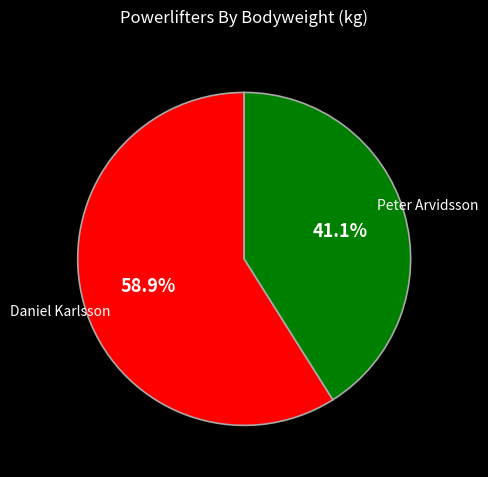

Combined, do Daniel Karlsson and Peter Arvidsson account for over 50%?

Yes